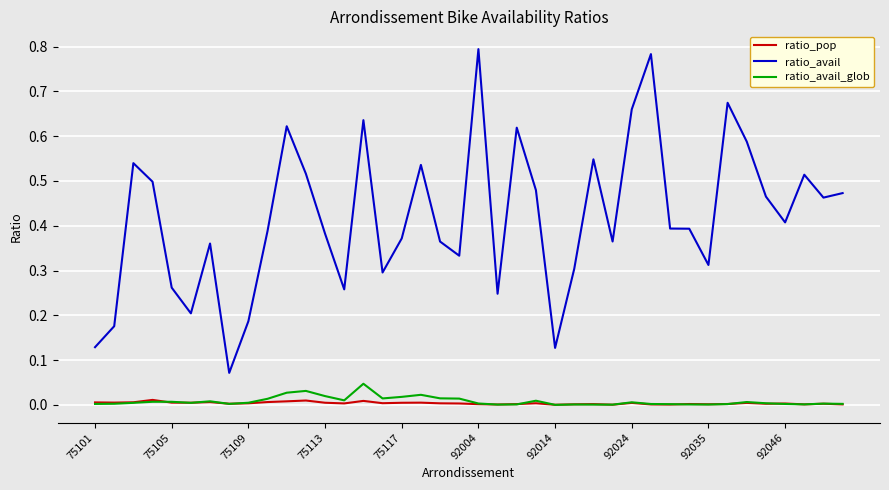

True or false: ratio_pop and ratio_avail cross at least once.

False